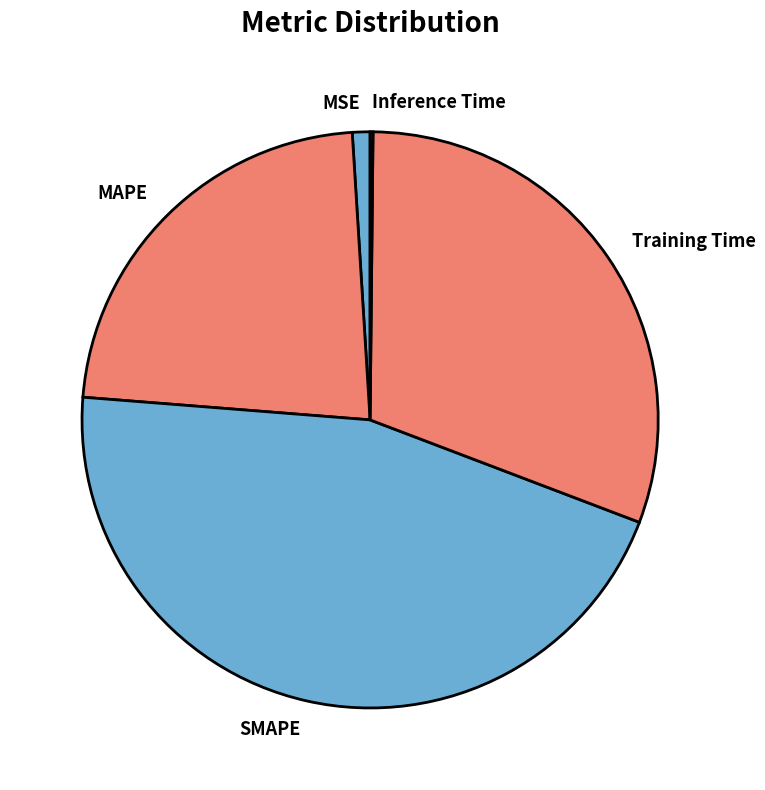

Do Training Time and SMAPE together represent more than half of the pie?

Yes